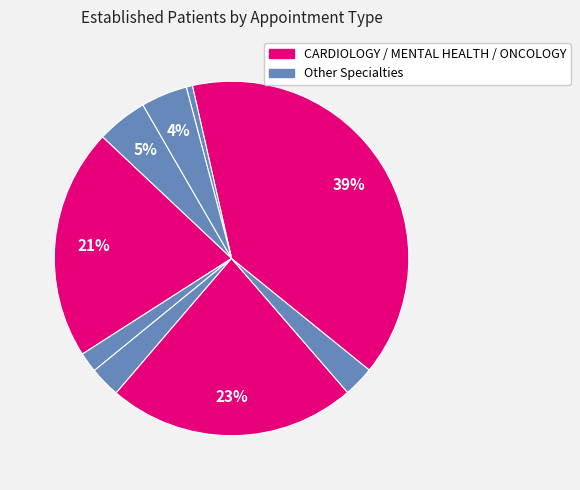

To the nearest percent, what is the difference between the largest and smallest slice percentages?

39%